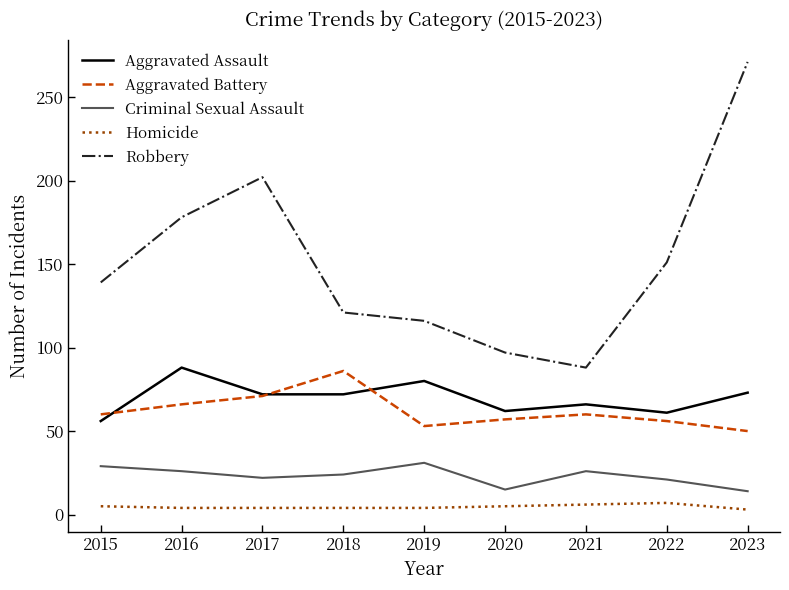

What is the minimum value for Criminal Sexual Assault?

14